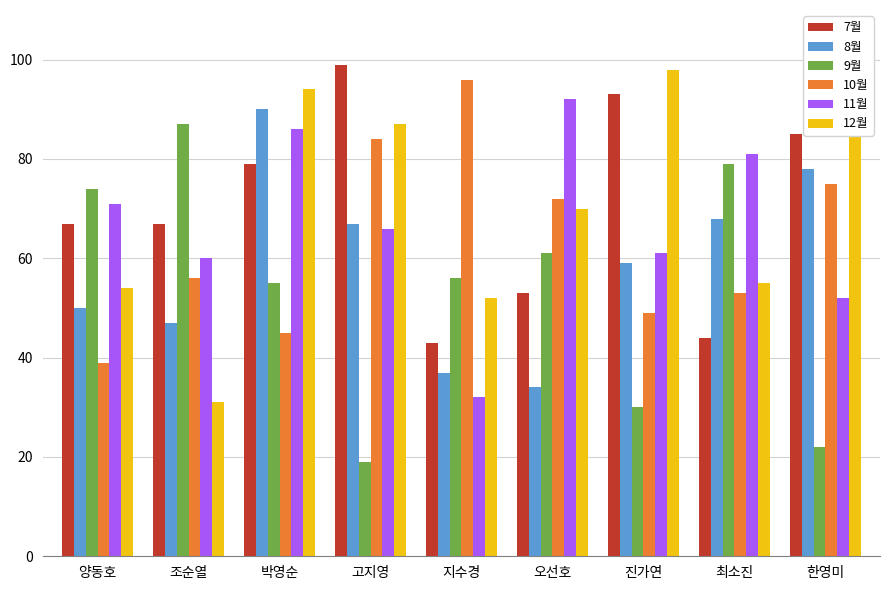

Is it true that 11월 equals 52 at 한영미?

True